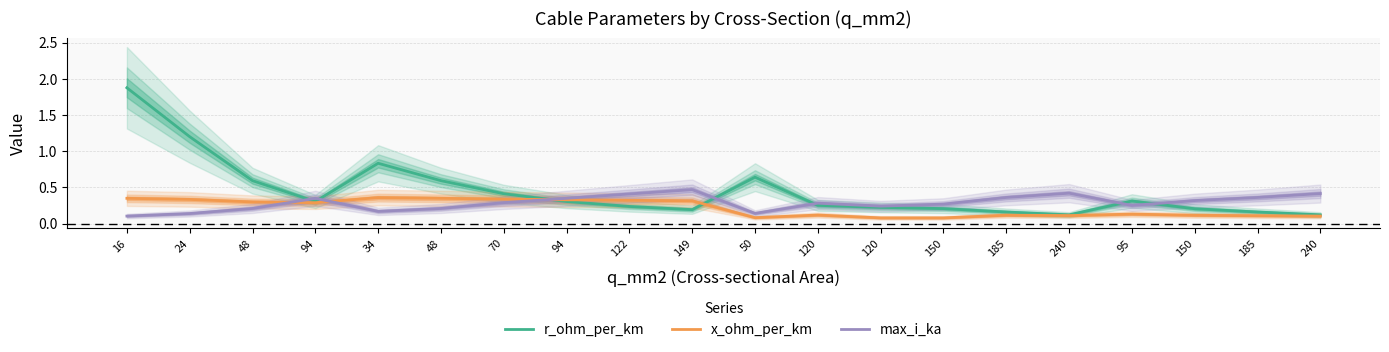

Rank the series by their average value, from highest to lowest.

r_ohm_per_km, max_i_ka, x_ohm_per_km